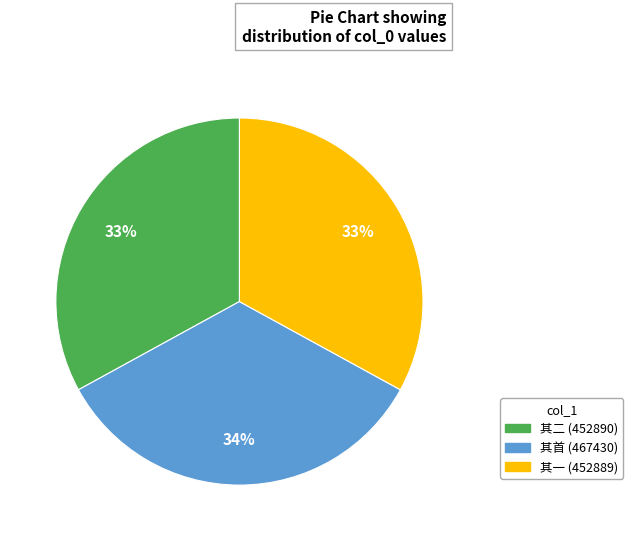

Is there any slice that represents more than half of the pie?

No